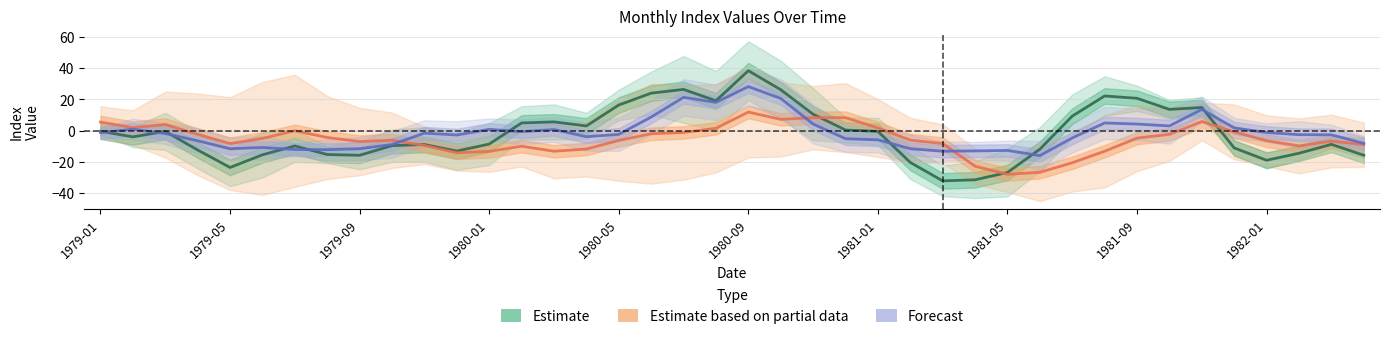

How many lines are shown in the chart?

3